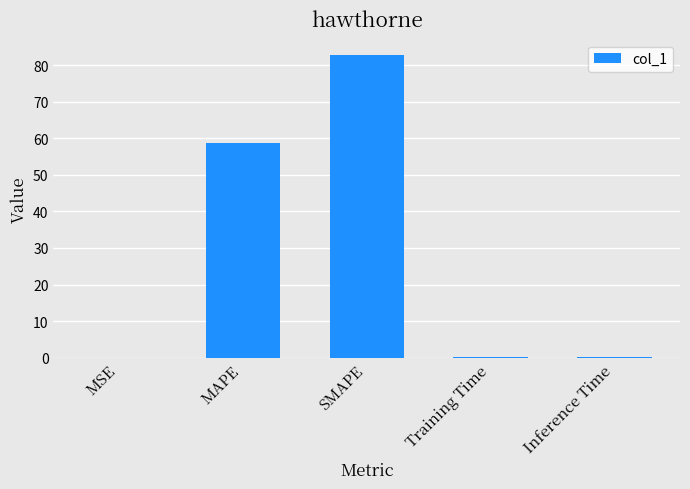

The value at MAPE is 58.6. True or false?

True